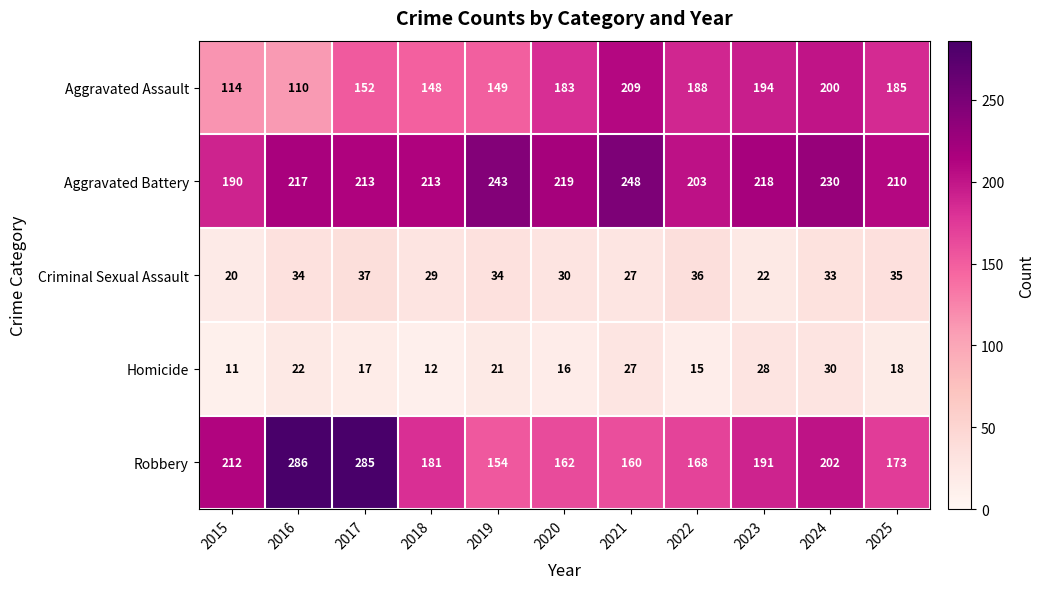

Where is Homicide nearest to the value 20?

2019